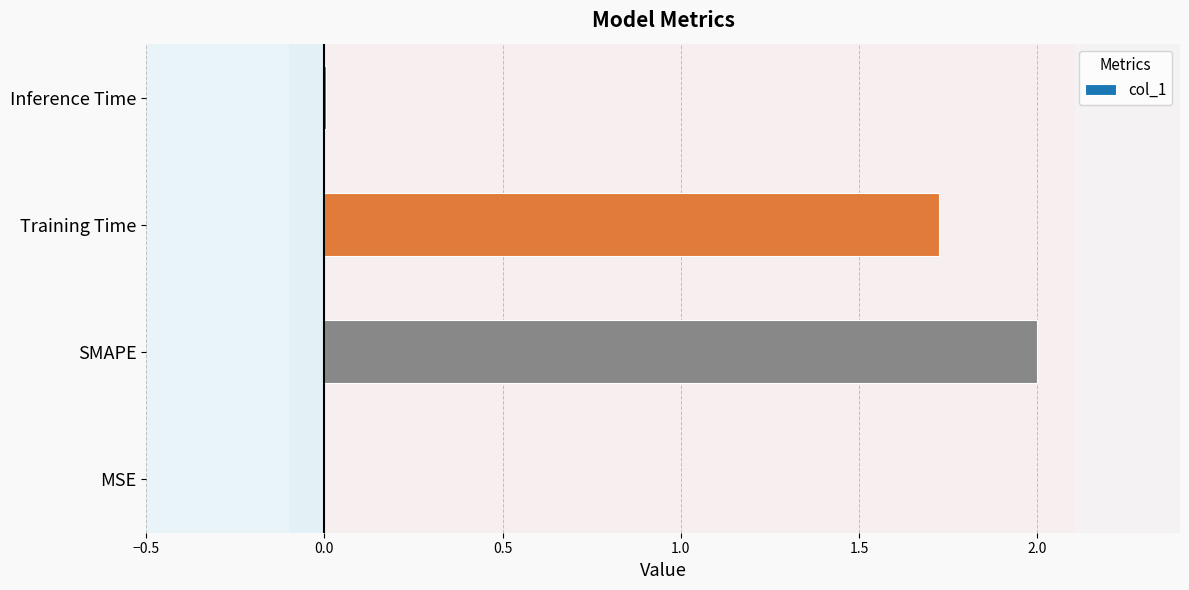

Between Training Time and SMAPE, which is larger?

SMAPE